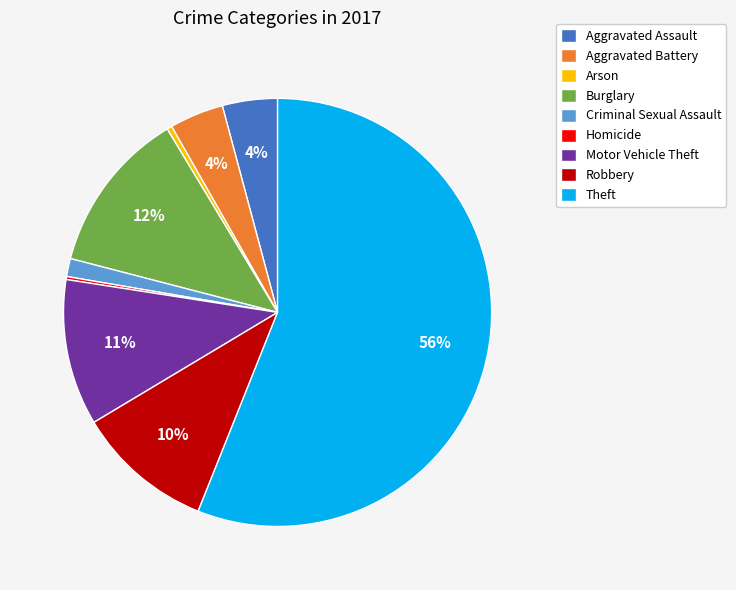

To the nearest percent, what portion does Aggravated Battery represent?

4%